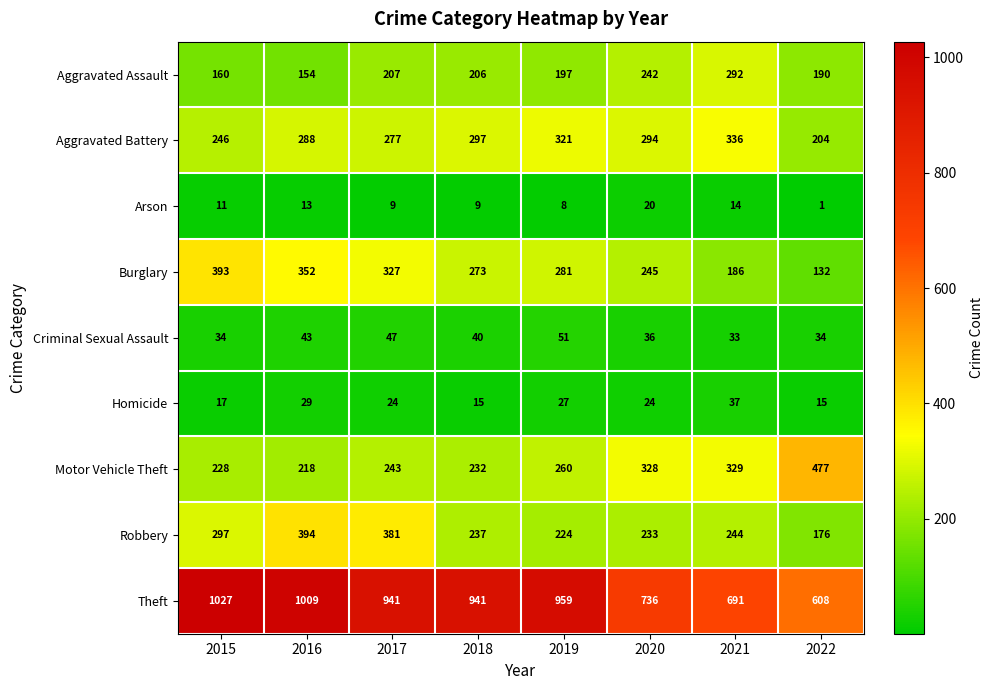

At how many categories does at least one series exceed 434?

8